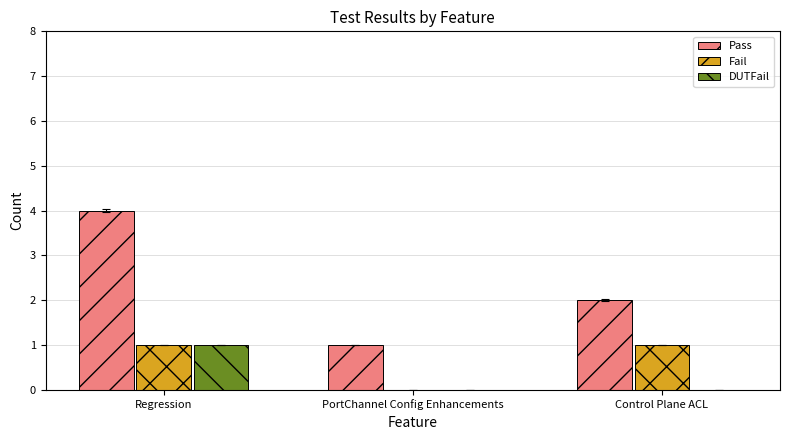

Reading left to right, extract all data points from this chart.

Pass: Regression=4	PortChannel Config Enhancements=1	Control Plane ACL=2
Fail: Regression=1	PortChannel Config Enhancements=0	Control Plane ACL=1
DUTFail: Regression=1	PortChannel Config Enhancements=0	Control Plane ACL=0